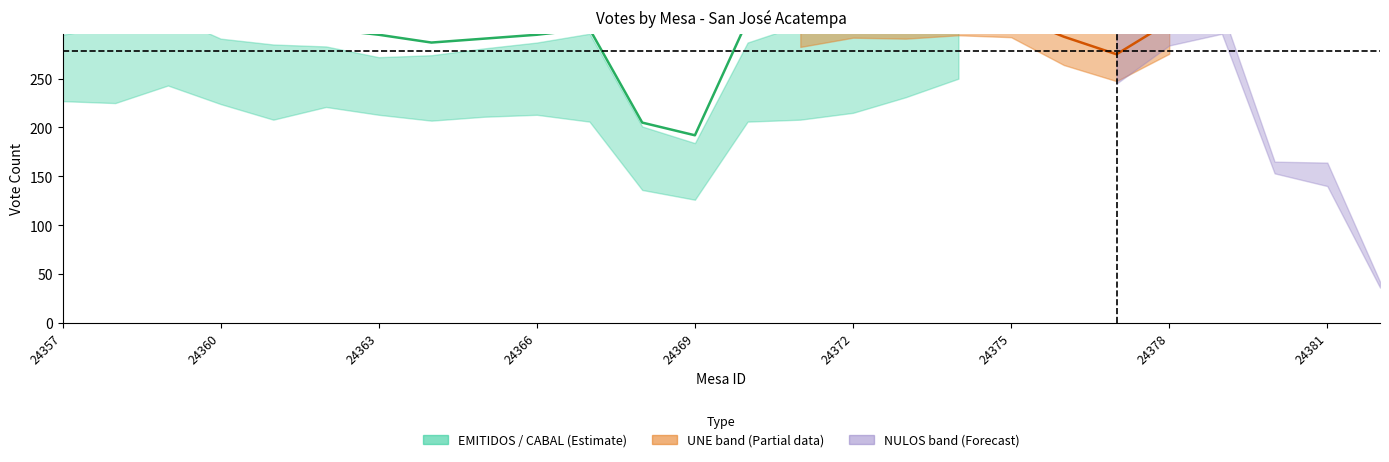

At which label is the value closest to 265?

24378